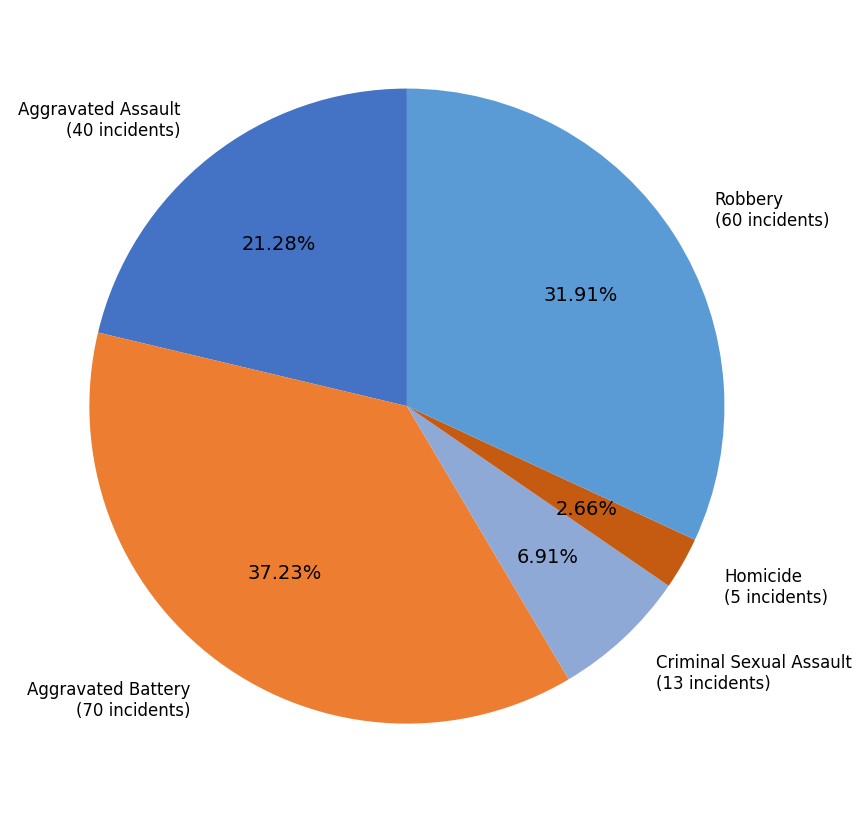

What is the total percentage of Aggravated Battery and Robbery?

69.1%